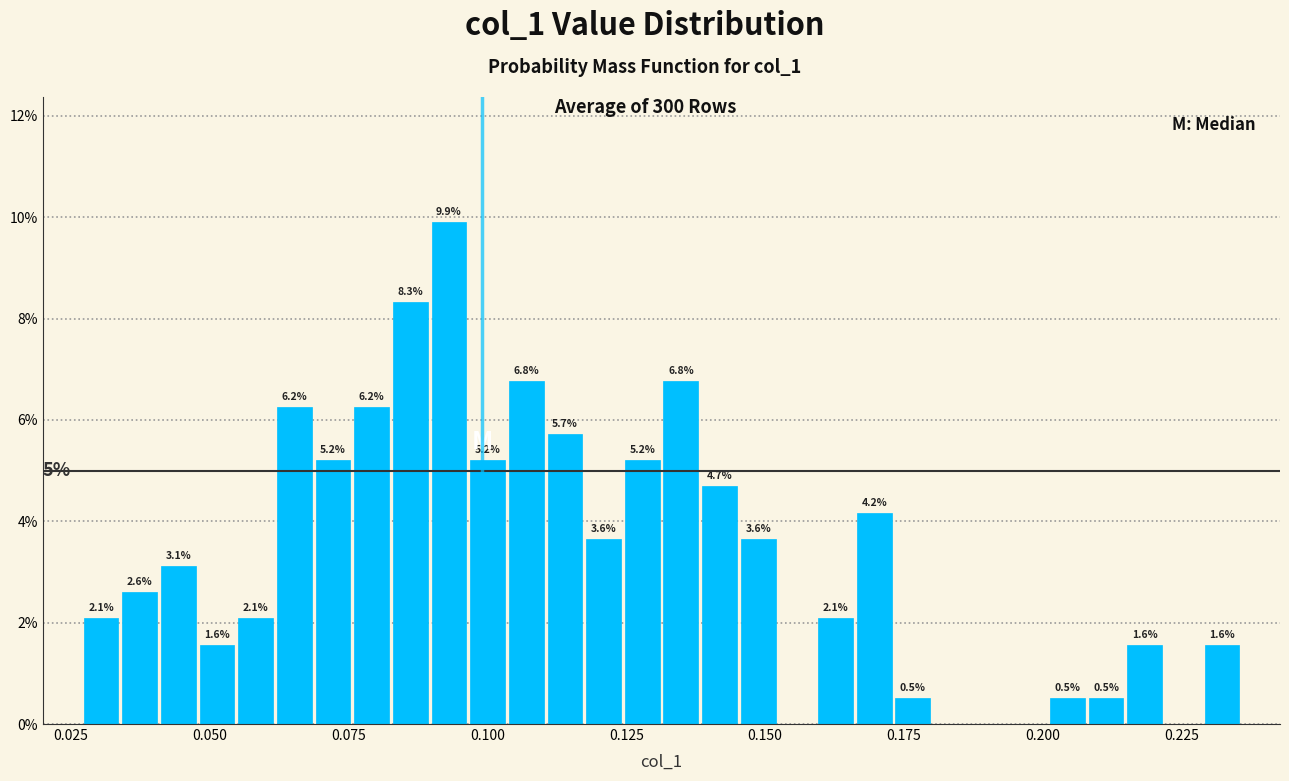

Around what value on the x-axis is the tallest bar? Give the approximate position of its centre, as read against the axis.

0.095